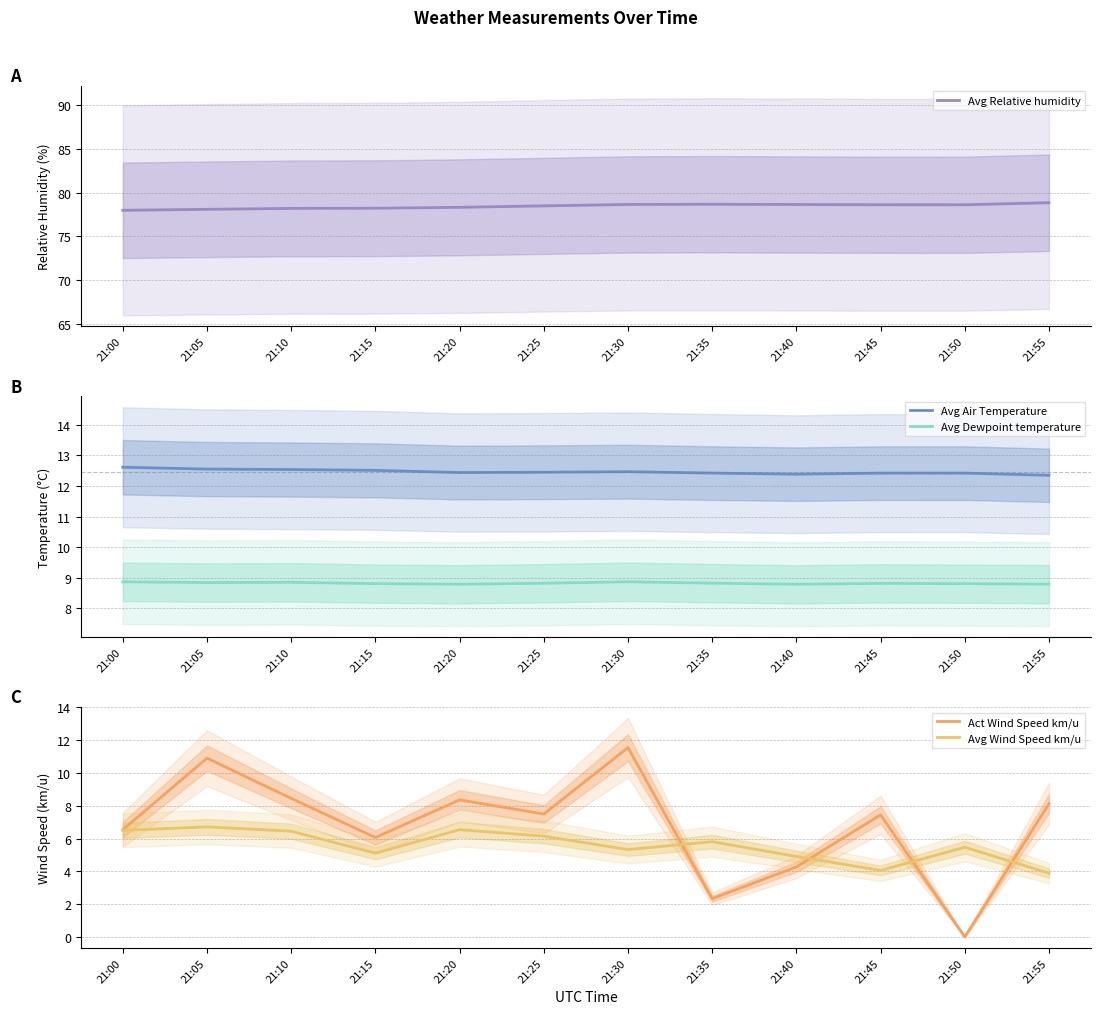

The Avg Relative humidity series shows 78.5 at 21:25. True or false?

True